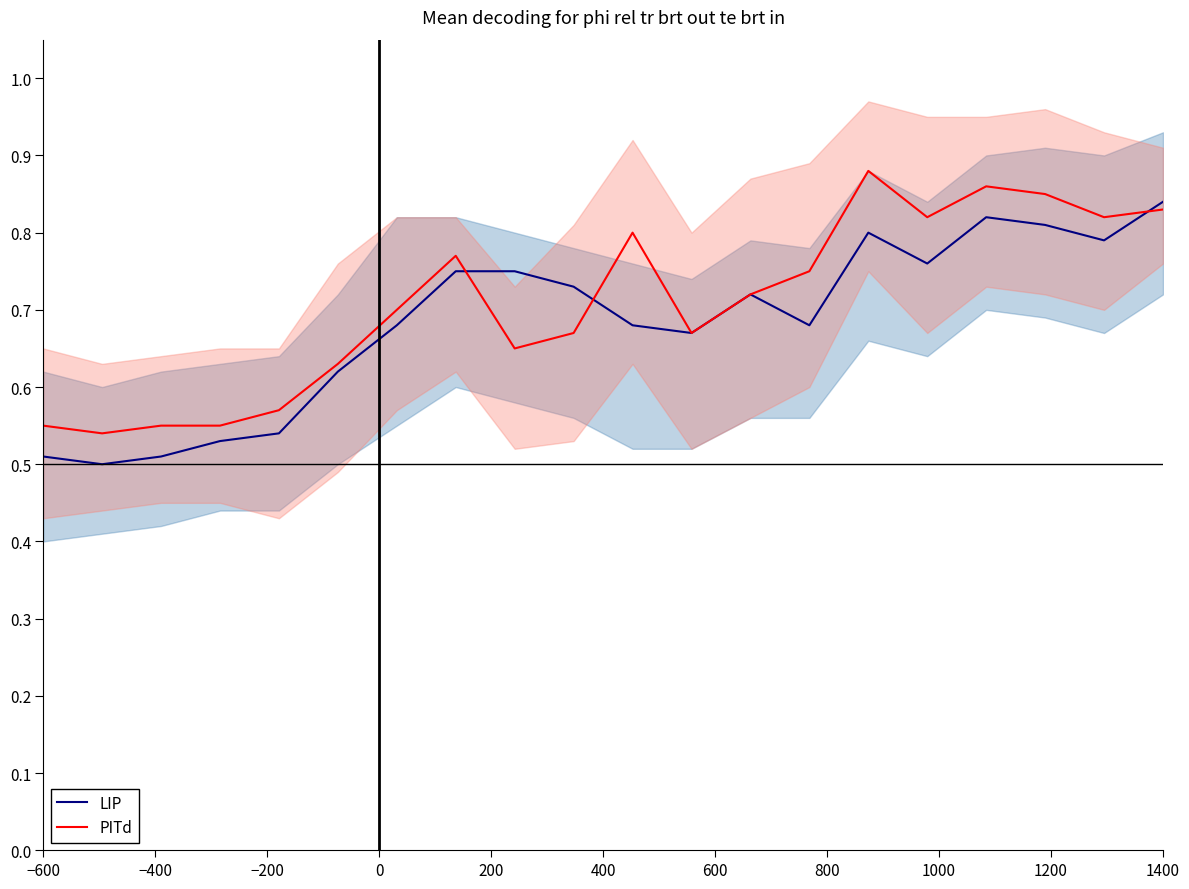

True or false: LIP and PITd intersect in this chart.

True